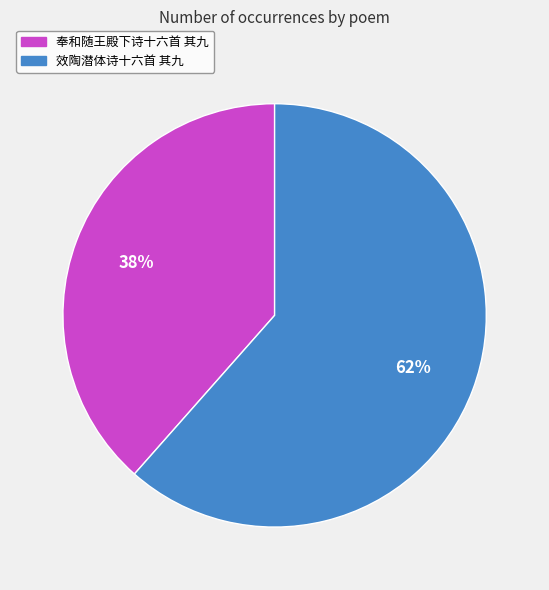

What percentage is the 奉和随王殿下诗十六首 其九 slice, to the nearest percent?

38%